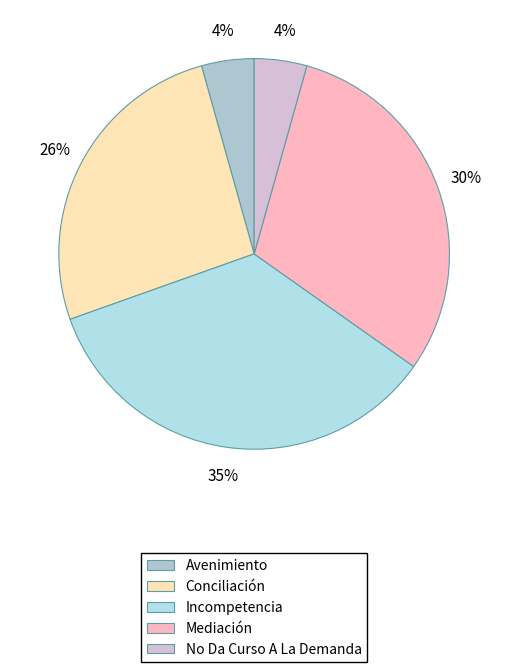

How many segments does this pie chart have?

5